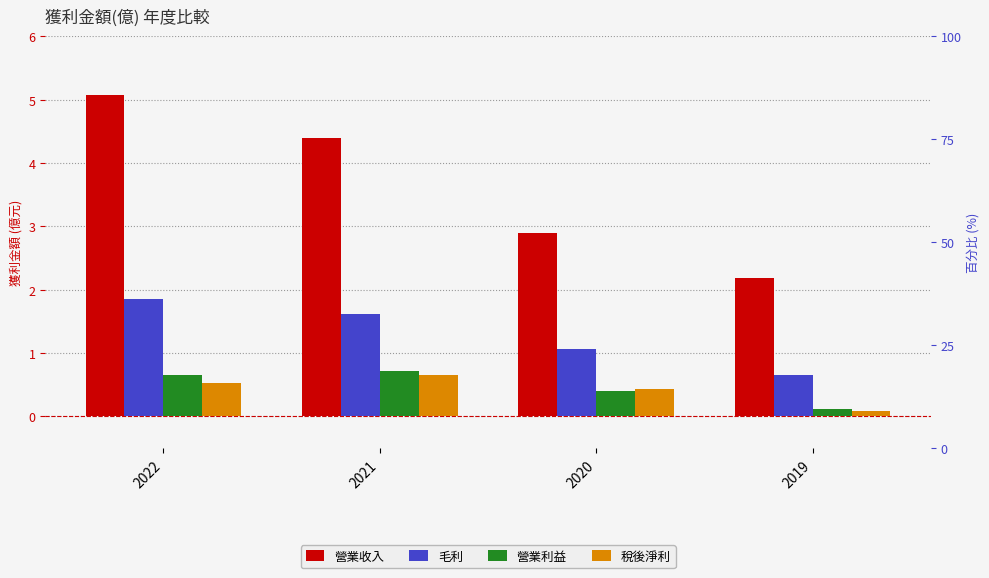

What is the sum of the 營業利益 values at 2022 and 2019?

0.8